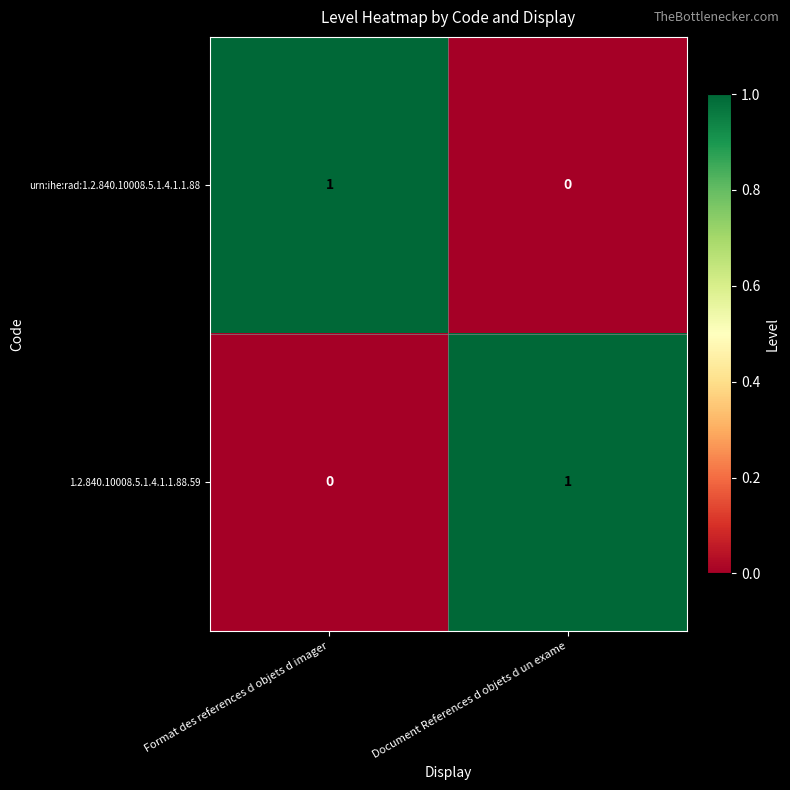

Where is 1.2.840.10008.5.1.4.1.1.88.59 nearest to the value 0?

Format des references d objets d imager